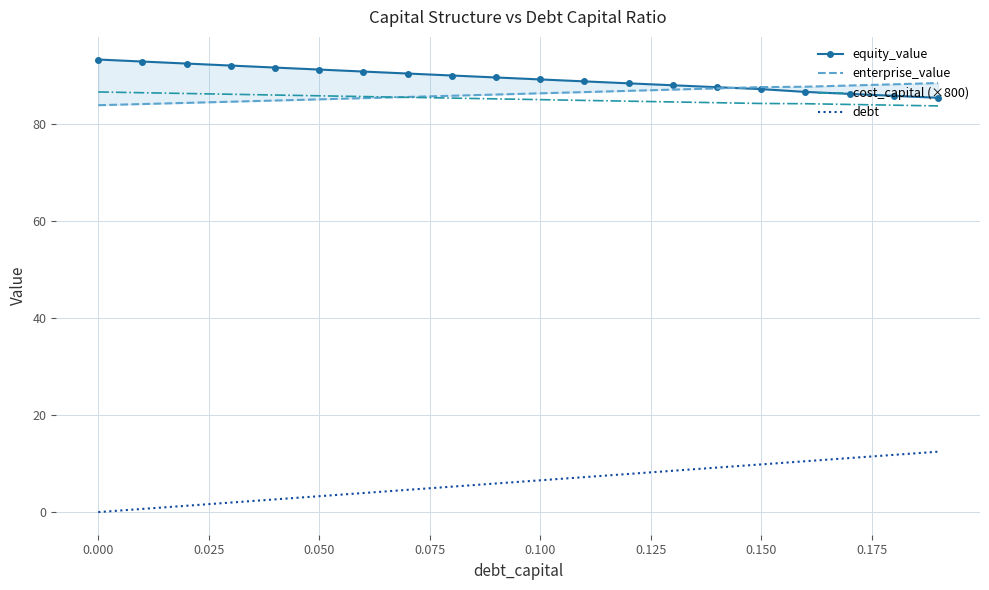

Which series has the widest spread of values?

debt